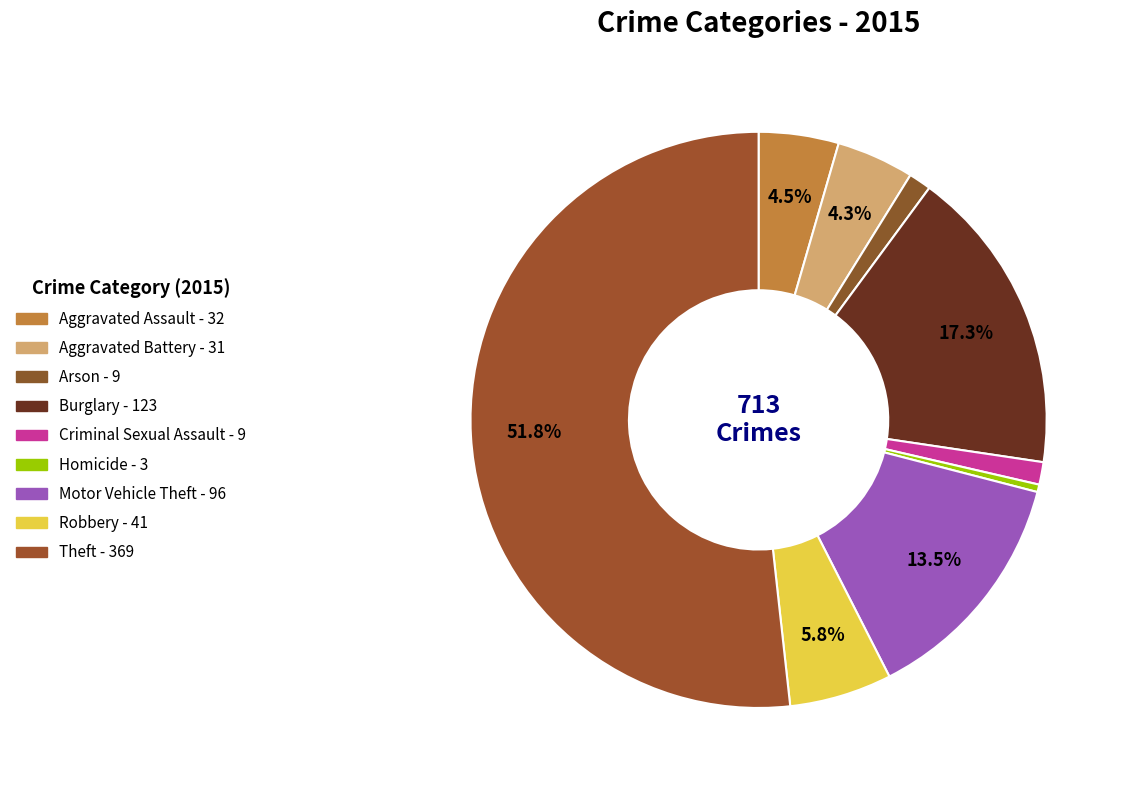

True or false: Homicide accounts for 0% of the total.

True